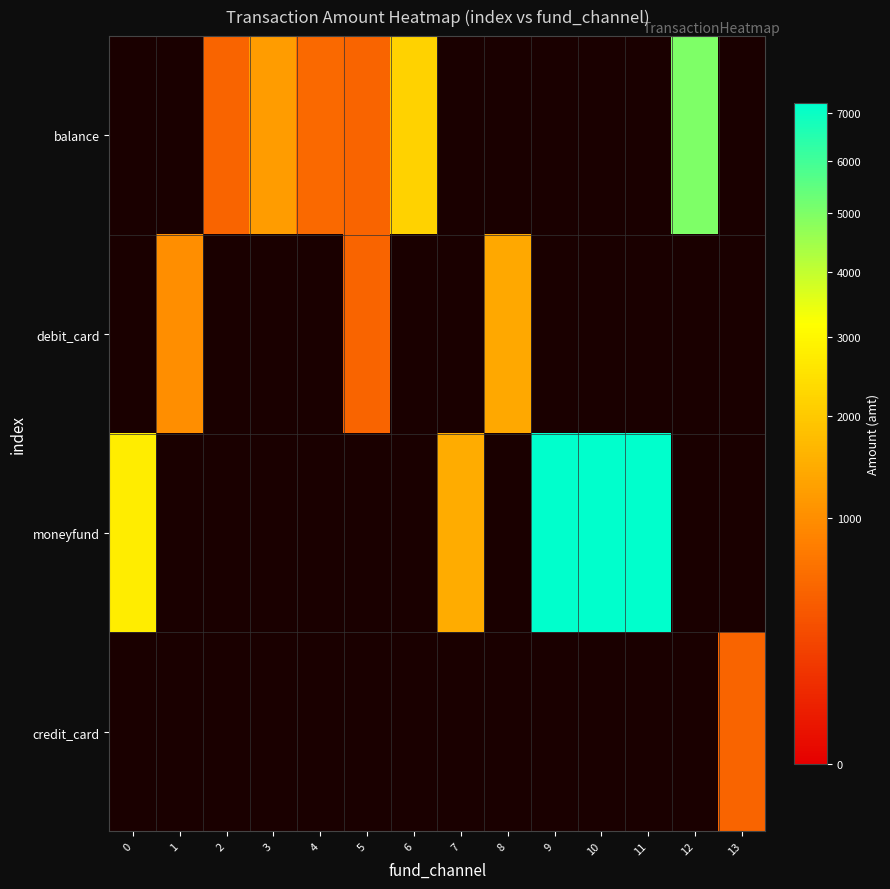

Between 11 and 13, which series saw the biggest shift?

moneyfund